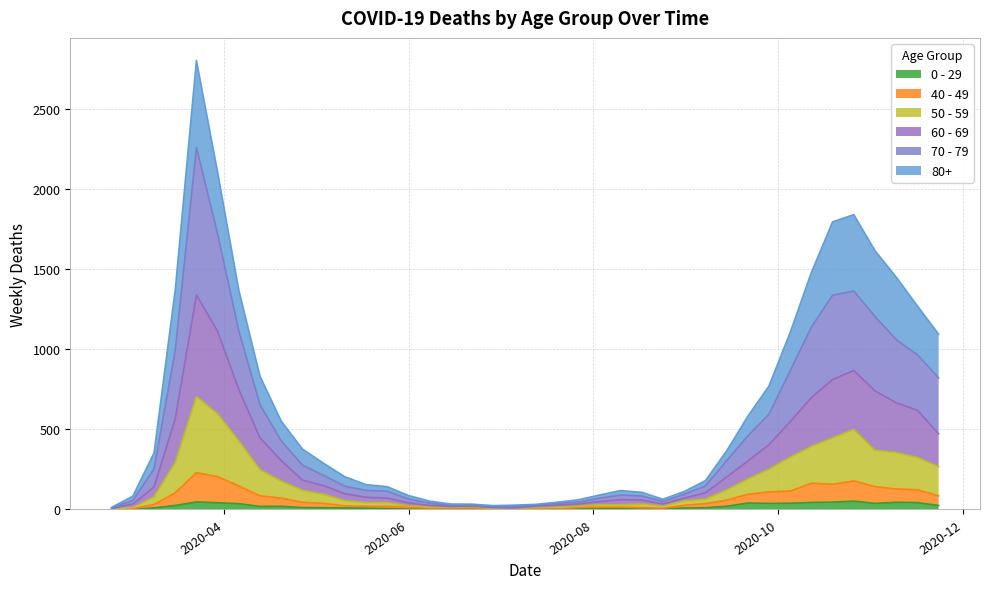

Reading right to left, extract all data points from this chart.

80+: 273	305	390	411	477	458	342	239	176	122	61	33	17	14	23	28	20	15	7	5	9	7	6	9	13	22	28	36	59	76	100	123	178	255	385	544	377	100	27	3
70 - 79: 348	346	394	464	495	526	439	318	191	157	102	43	24	16	25	29	21	11	11	7	8	5	5	6	14	24	43	43	47	63	94	123	206	365	608	920	427	113	22	4
60 - 69: 206	294	310	370	368	364	305	221	152	112	80	39	17	12	25	31	19	13	12	8	3	6	3	3	8	18	28	33	42	54	63	128	199	320	514	634	272	61	22	2
50 - 59: 182	202	228	227	322	290	230	212	142	95	64	28	28	15	22	16	16	8	12	6	5	3	9	8	10	9	23	23	33	57	75	106	163	281	392	475	190	48	7	3
40 - 49: 60	80	83	105	126	111	120	76	72	55	38	26	17	2	10	8	8	10	2	4	1	1	5	2	3	12	14	12	13	27	33	51	66	111	163	183	79	21	5	0
0 - 29: 25	43	45	38	52	46	44	39	38	40	20	11	9	5	2	6	6	3	1	2	1	2	5	6	4	2	6	8	10	11	12	20	19	36	42	47	25	10	0	1